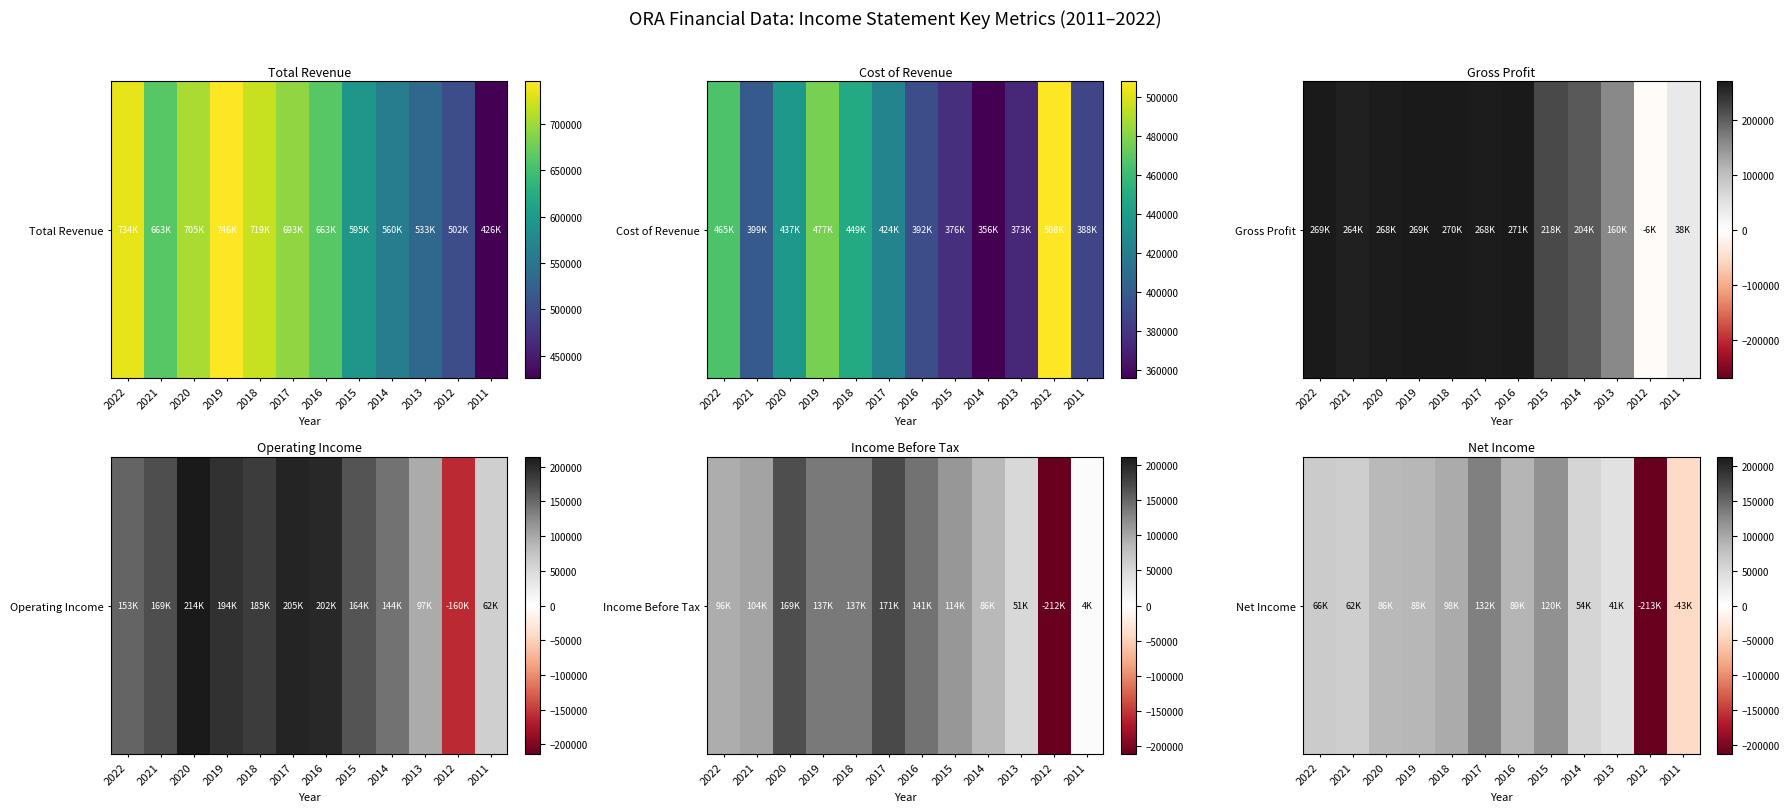

At which label does the data first exceed 85500?

2019